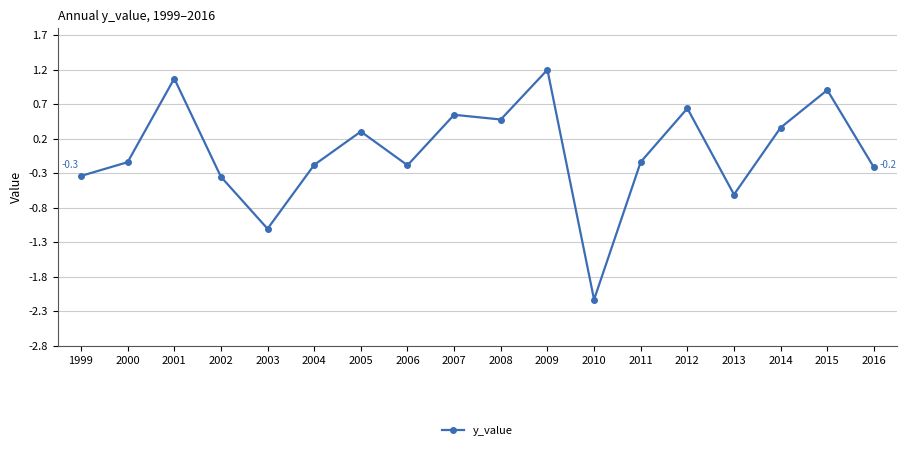

Which category has the lowest value across all series?

2010